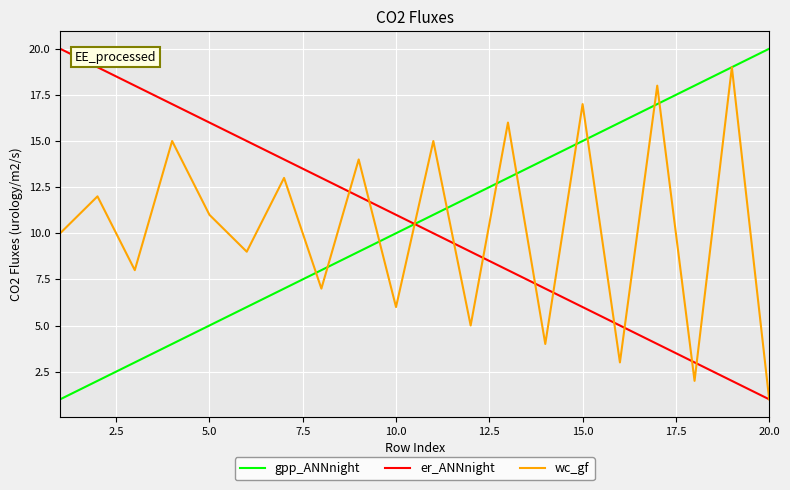

What is the highest value of the er_ANNnight series?

20